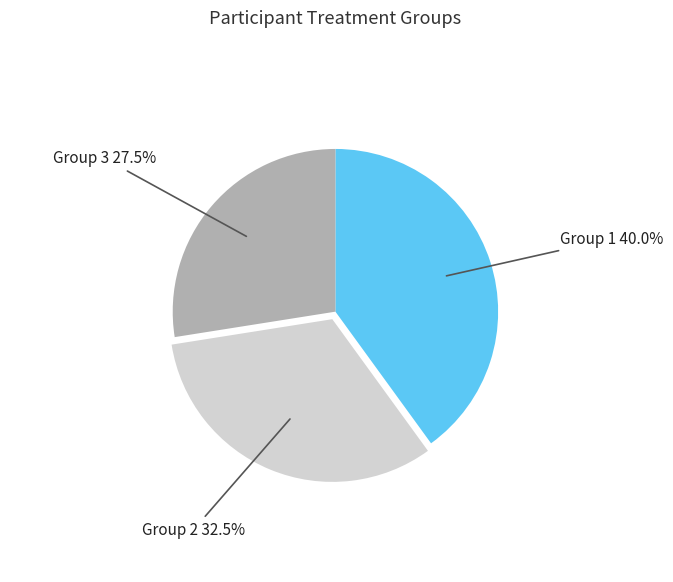

What is the total percentage of Group 3 27.5% and Group 2 32.5%?

60.0%